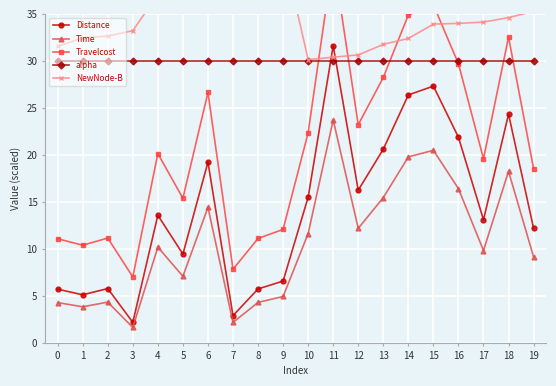

What is the value of the NewNode-B point at the 8th from the left?

40.9